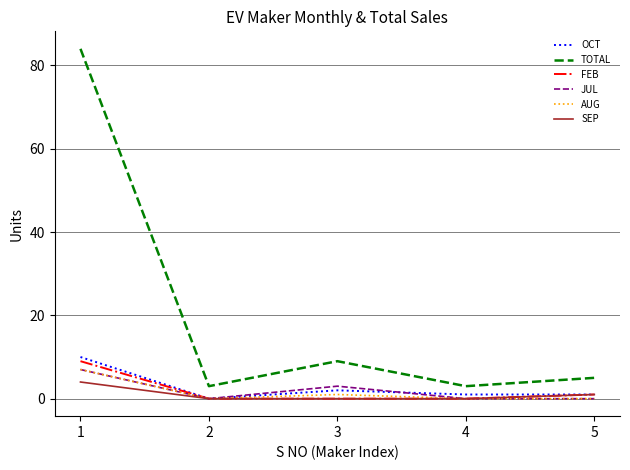

How many interior local valleys does the TOTAL series have?

2